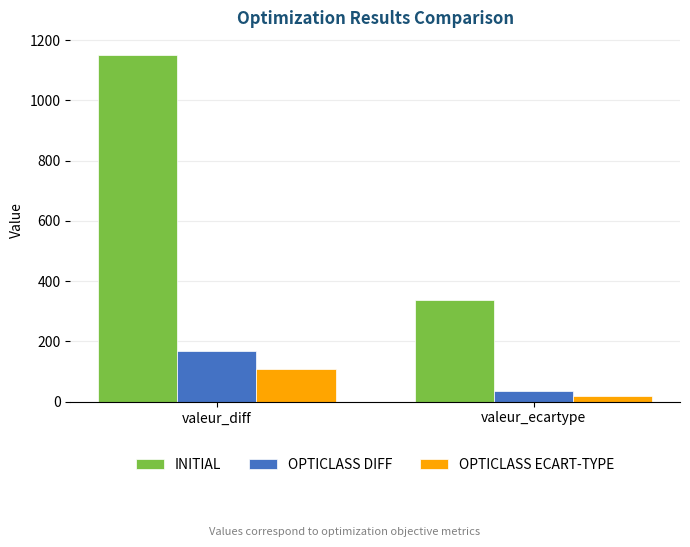

Which label corresponds to the smallest value in the chart?

valeur_ecartype